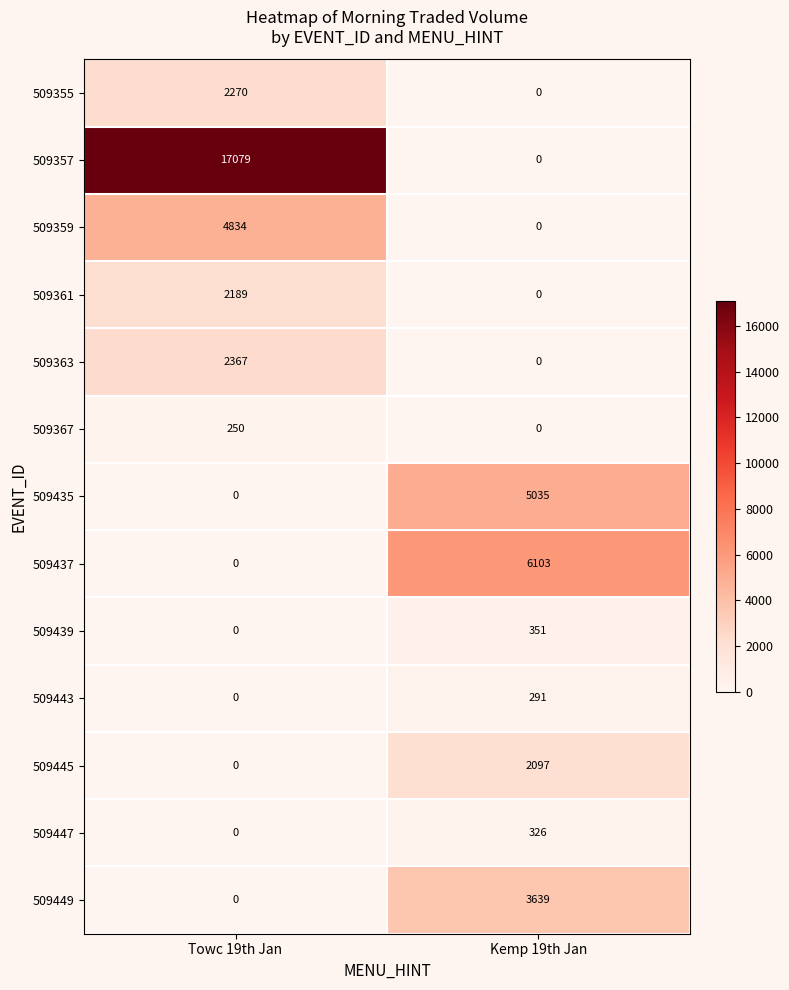

What is the average value of the 509447 series?

163